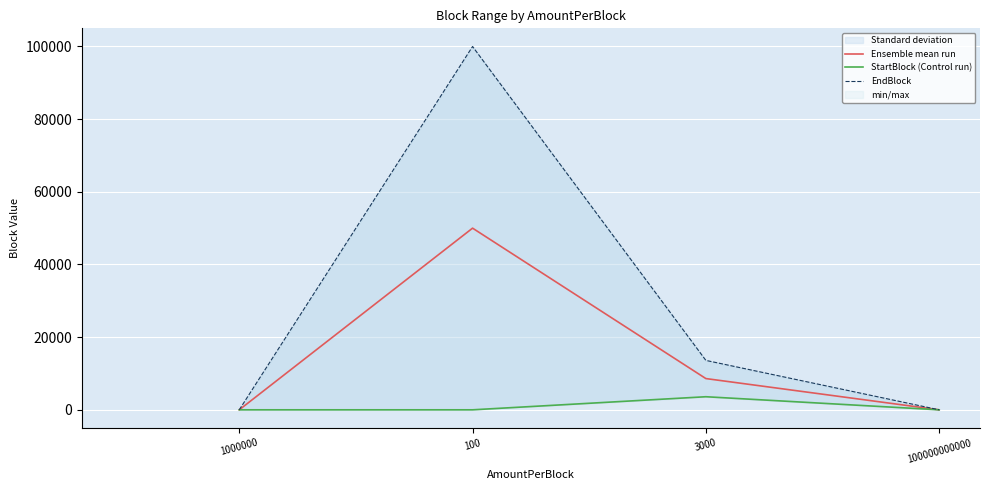

Does the chart display data point markers on the line(s)?

No